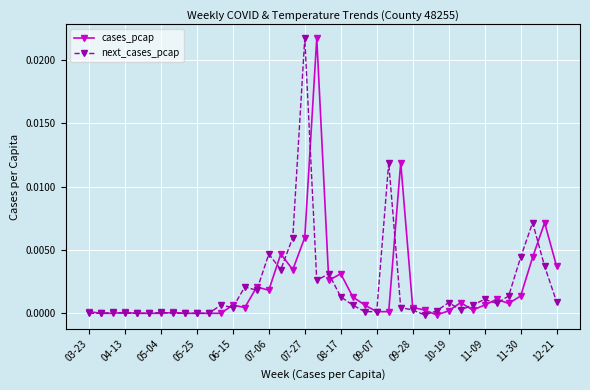

True or false: cases_pcap has more than 0 points higher than both neighbors.

True